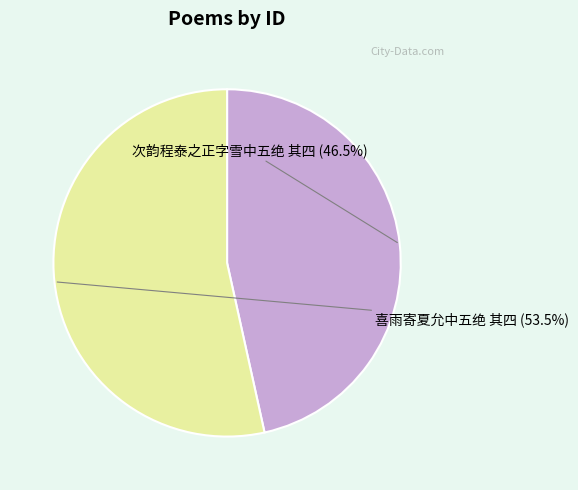

Is there any slice that represents more than half of the pie?

Yes